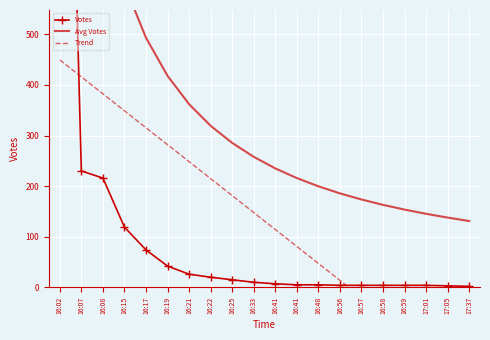

True or false: Votes and Avg Votes intersect in this chart.

False